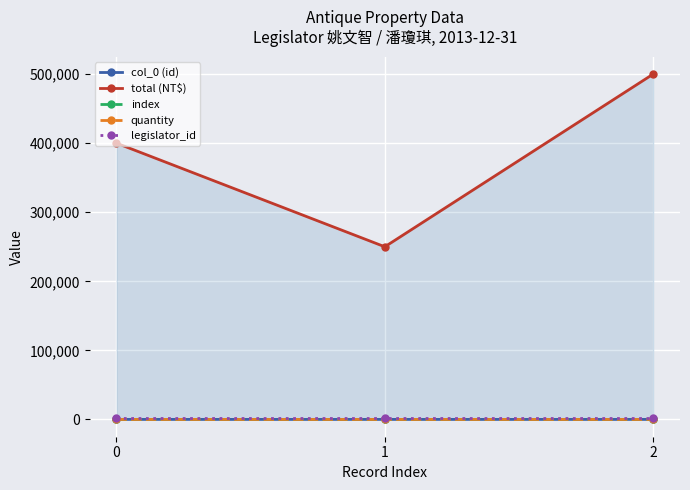

Is it true that quantity equals 4 at 0?

False